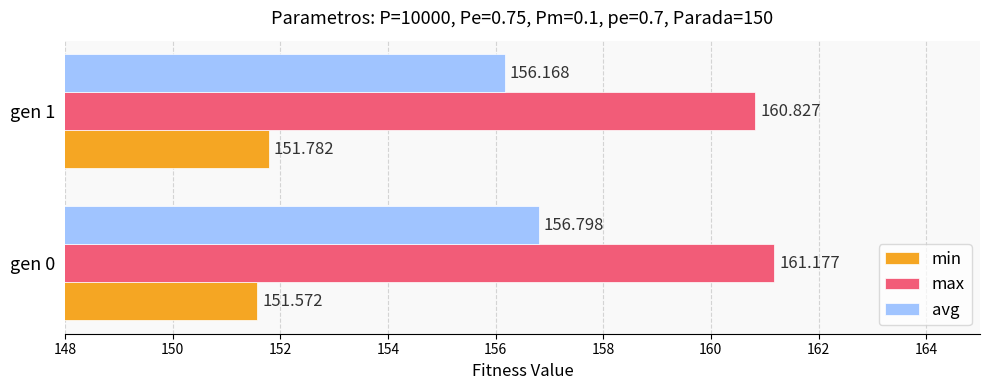

Which series has the widest spread of values?

avg